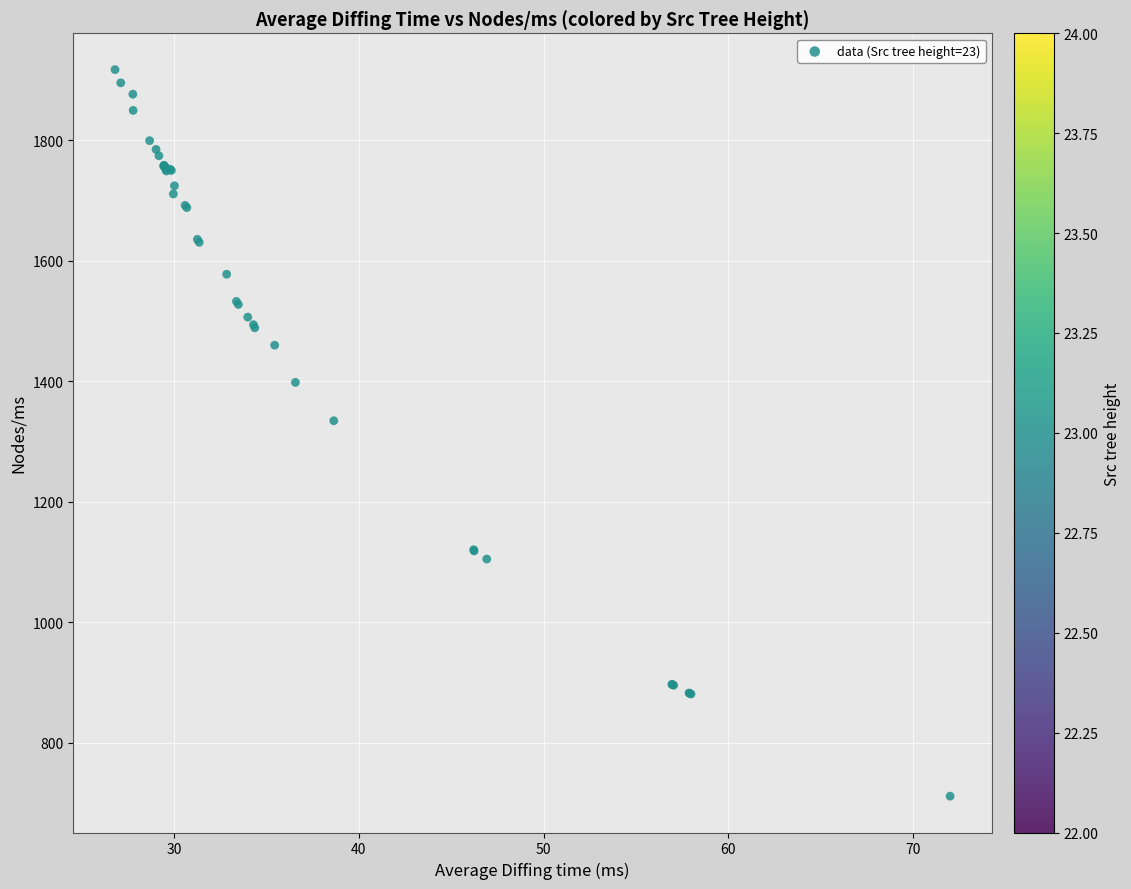

What Y value in the scatter plot is closest to 1314?

1334.4